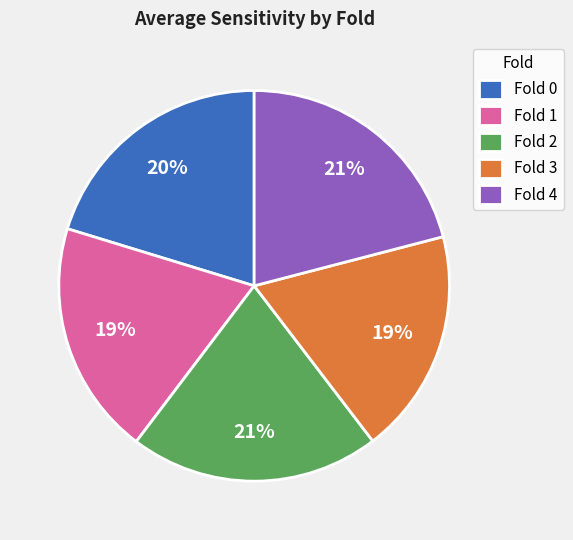

Do Fold 2 and Fold 3 together represent more than half of the pie?

No